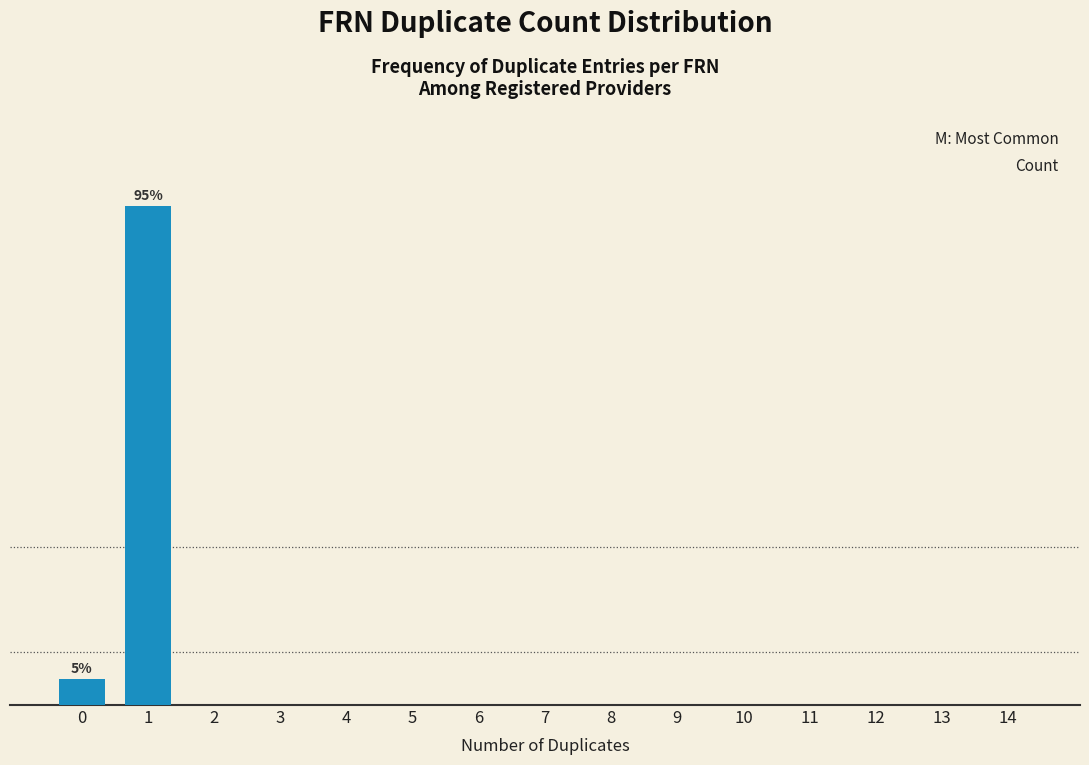

Are the bars horizontal?

No